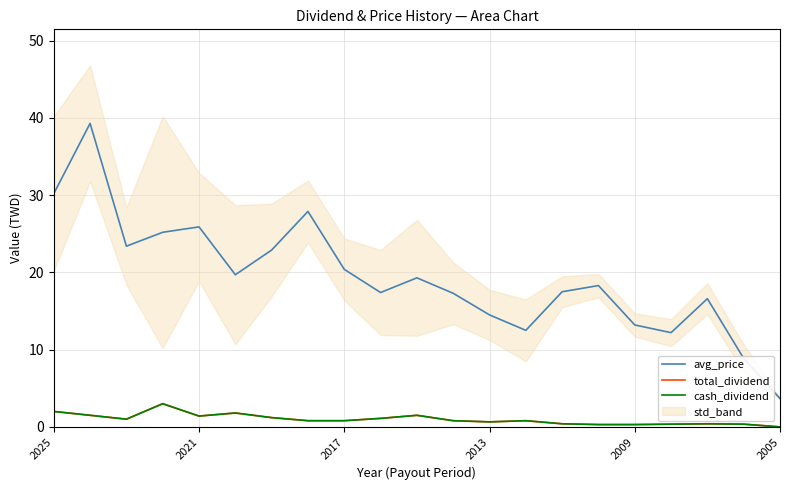

What position from the left is 2013?

4